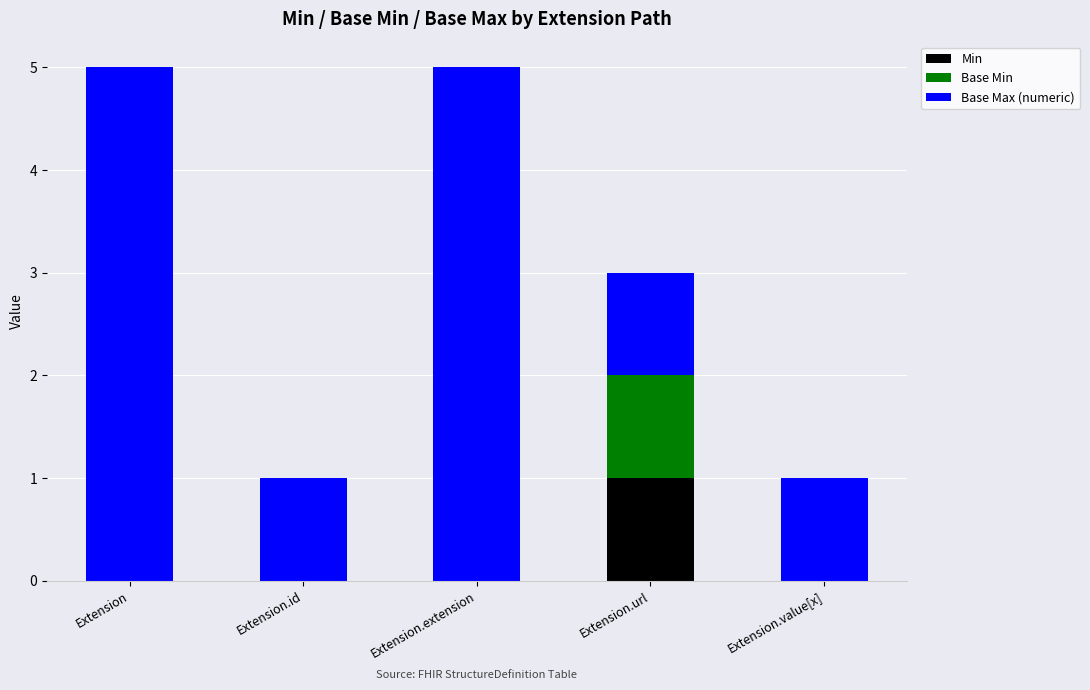

True or false: Min has a value of -1 at Extension.extension.

False